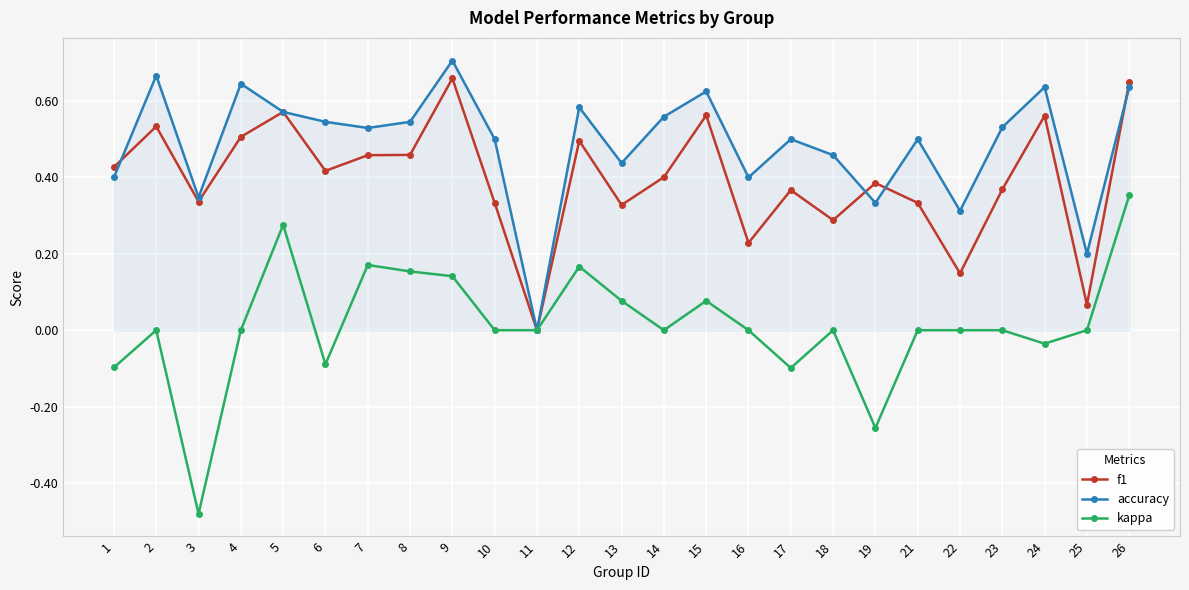

At which category is the sum across all series the highest?

26